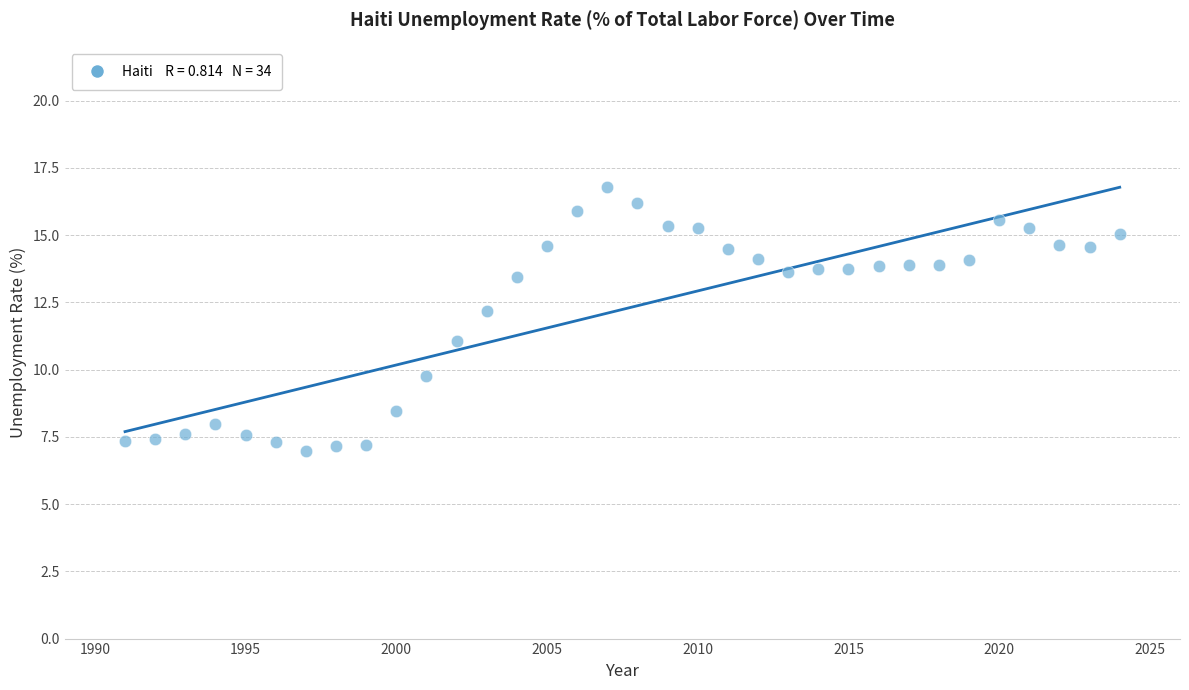

What is the range of X values (max minus min)?

33.0